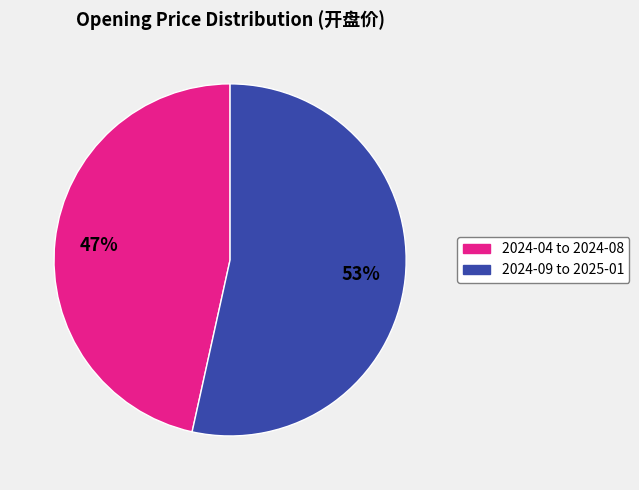

Is there any slice that represents more than half of the pie?

Yes